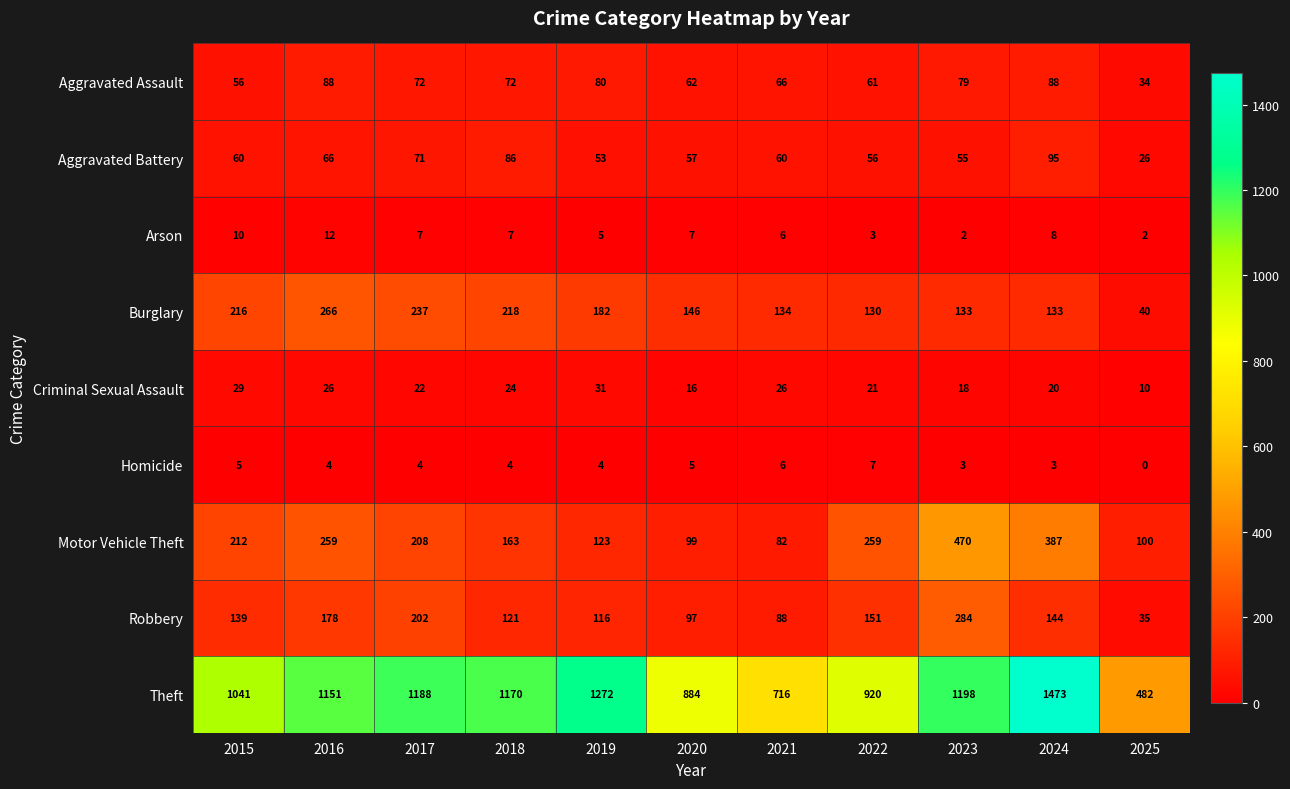

What is the average value of the Homicide series?

4